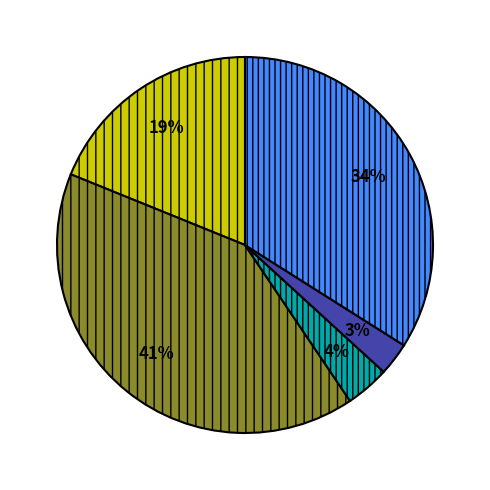

Is there a majority slice in this chart?

No